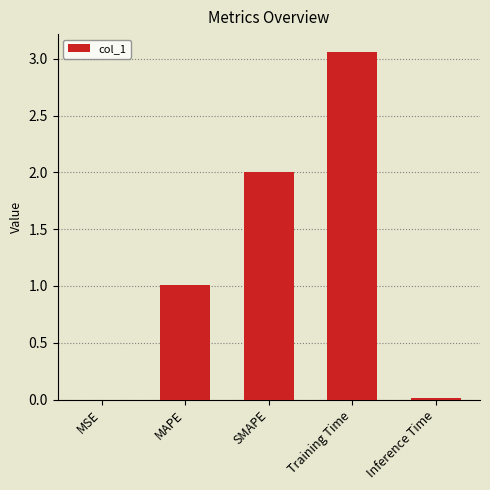

How many values exceed 1?

3